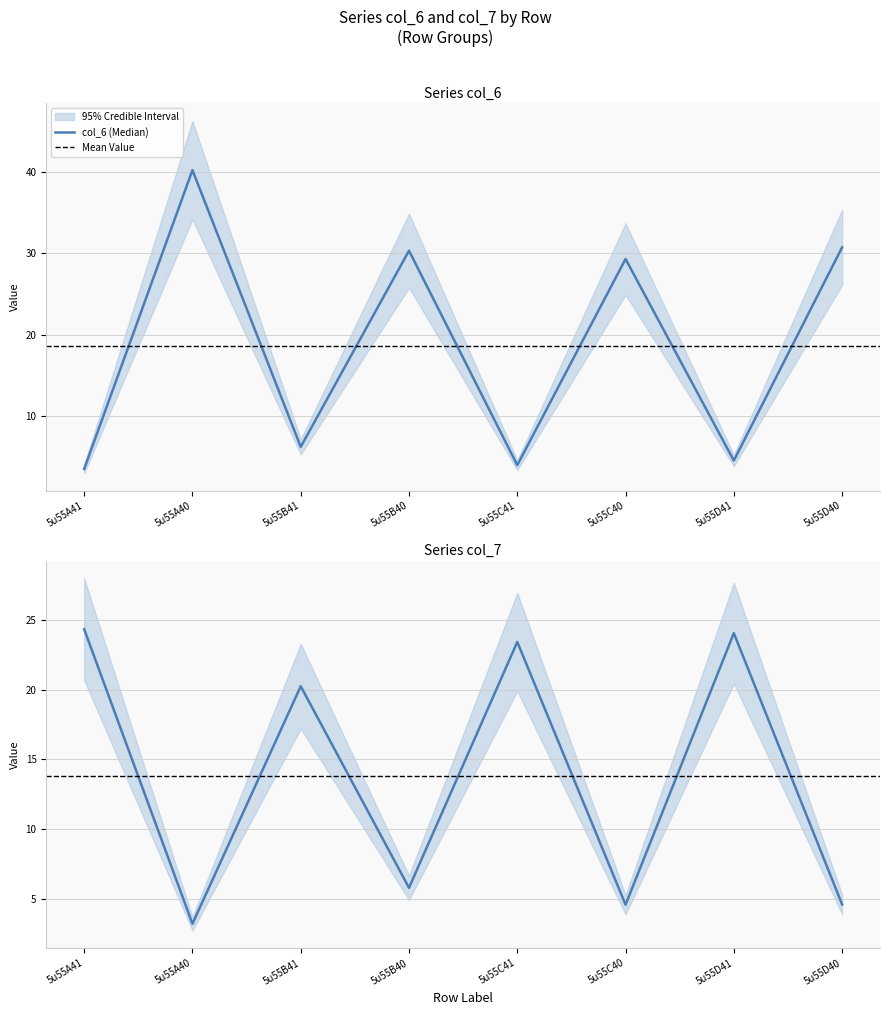

At which label does col_7 reach its minimum?

5u55A40